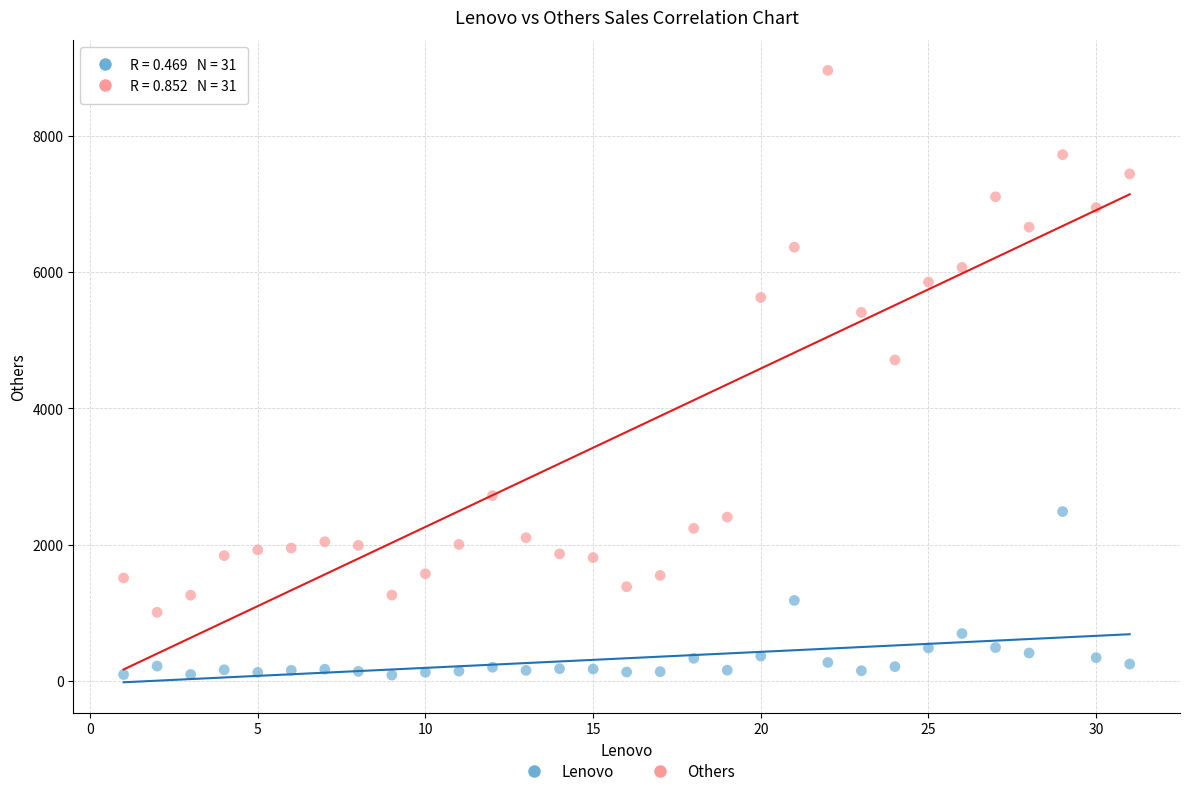

In the Others series, what Y value is closest to 4984?

4711